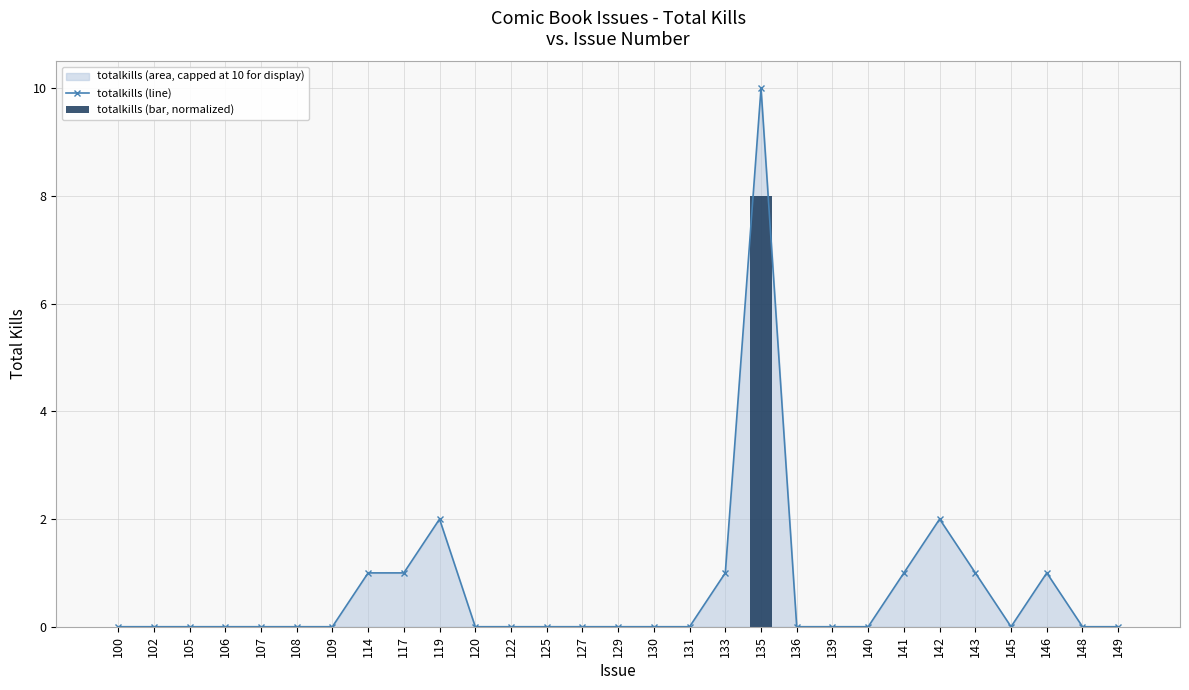

The value of totalkills (line) at 139 is 0. True or false?

True